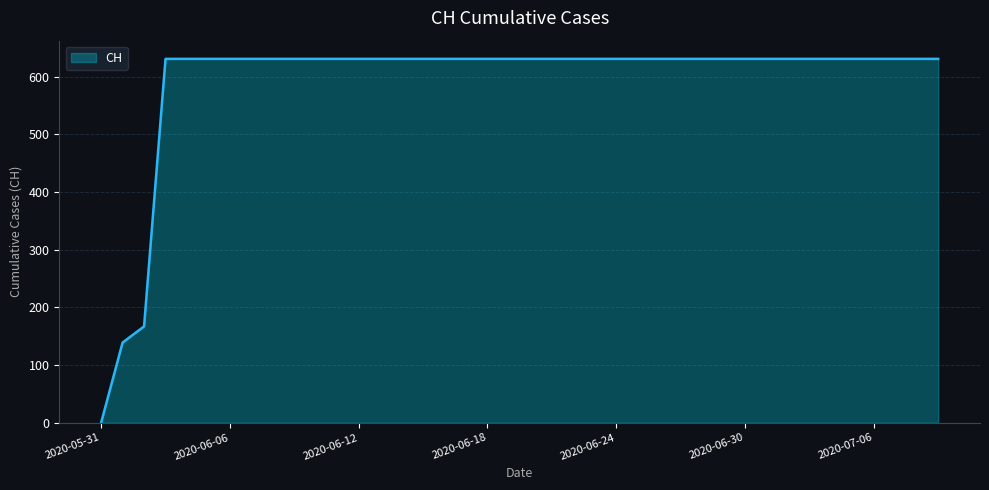

What is the maximum value shown in the chart?

631